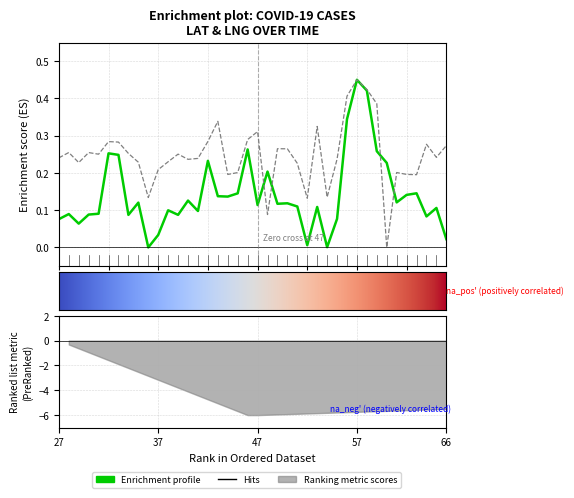

In lng, how many points are higher than both neighbors (excluding endpoints)?

11